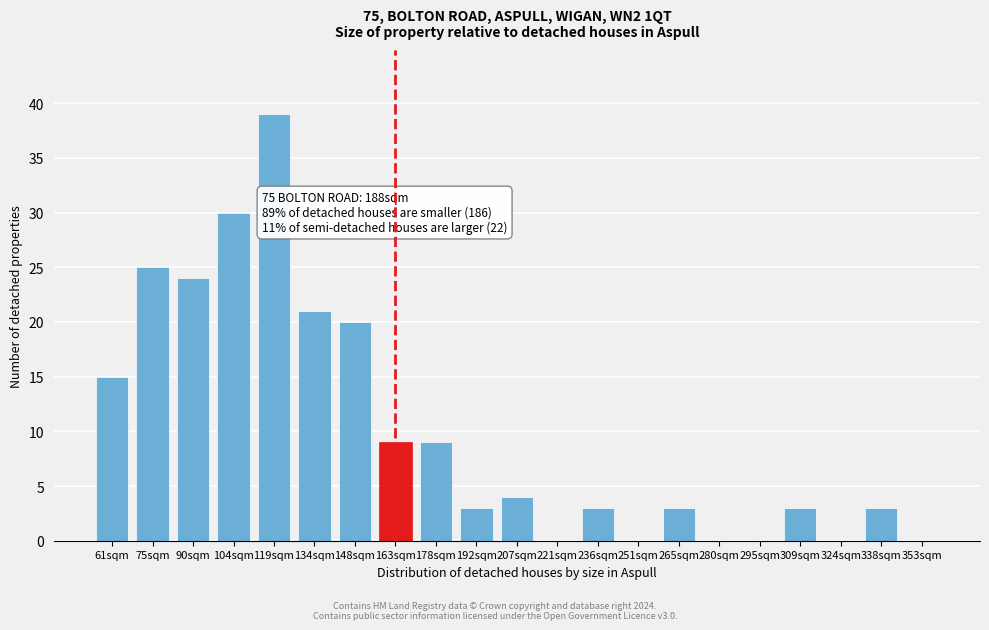

Reading left to right, what are all the values shown in this chart?

61sqm=15	75sqm=25	90sqm=24	104sqm=30	119sqm=39	134sqm=21	148sqm=20	163sqm=9	178sqm=9	192sqm=3	207sqm=4	221sqm=0	236sqm=3	251sqm=0	265sqm=3	280sqm=0	295sqm=0	309sqm=3	324sqm=0	338sqm=3	353sqm=0